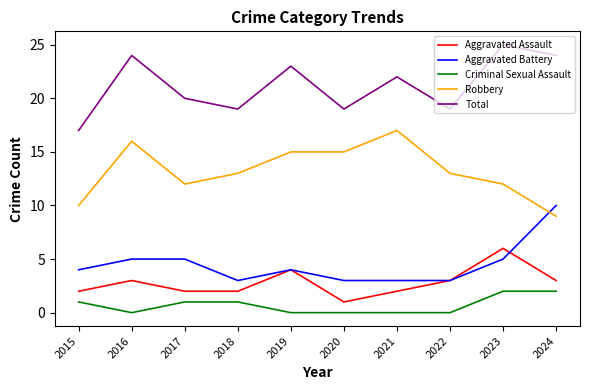

How many interior local peaks does the Total series have?

4